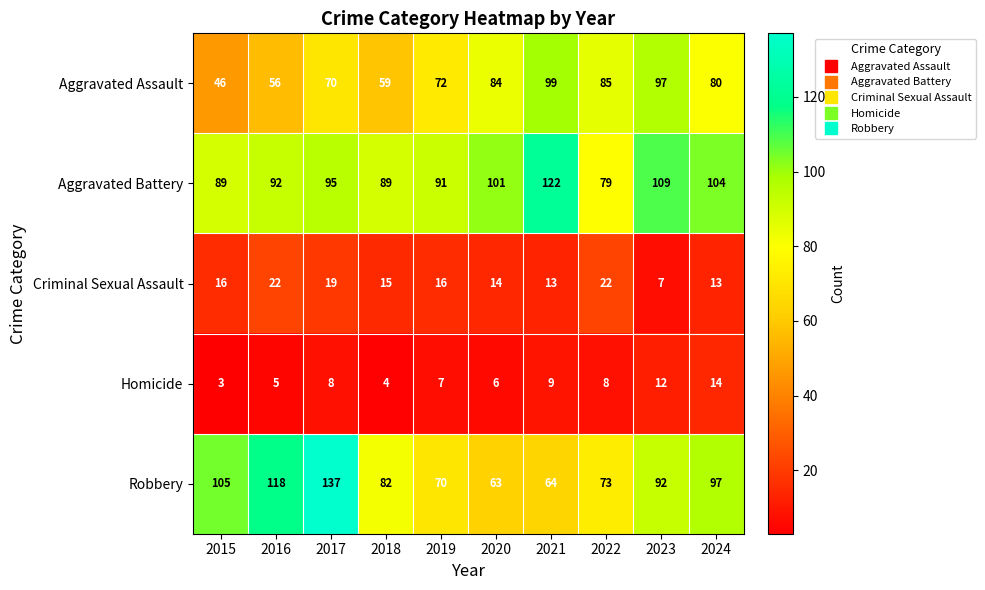

What is the total value across all series at 2020?

268